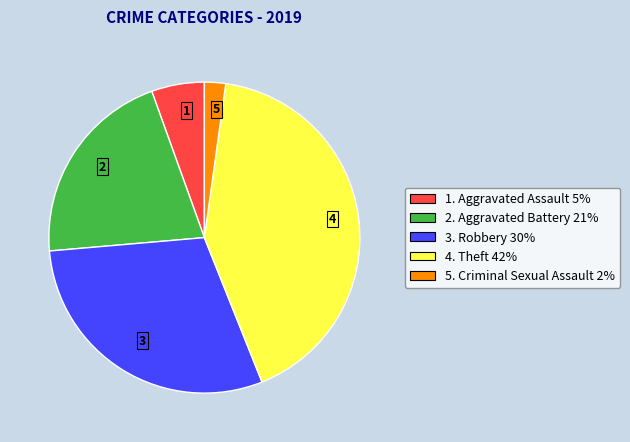

Does any single category account for the majority?

No